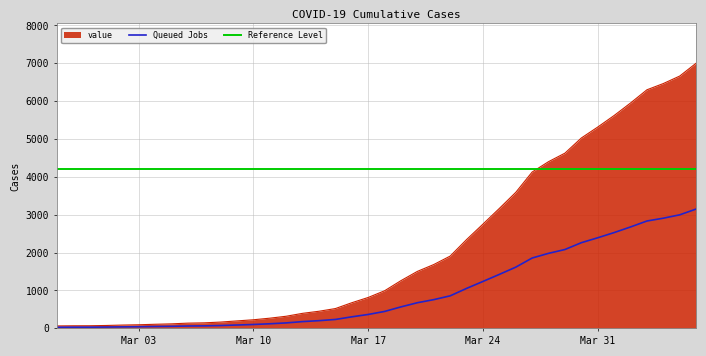

List the labels in order of value, smallest first.

2020-02-27, 2020-02-28, 2020-02-29, 2020-03-01, 2020-03-02, 2020-03-03, 2020-03-04, 2020-03-05, 2020-03-06, 2020-03-07, 2020-03-08, 2020-03-09, 2020-03-10, 2020-03-11, 2020-03-12, 2020-03-13, 2020-03-14, 2020-03-15, 2020-03-16, 2020-03-17, 2020-03-18, 2020-03-19, 2020-03-20, 2020-03-21, 2020-03-22, 2020-03-23, 2020-03-24, 2020-03-25, 2020-03-26, 2020-03-27, 2020-03-28, 2020-03-29, 2020-03-30, 2020-03-31, 2020-04-01, 2020-04-02, 2020-04-03, 2020-04-04, 2020-04-05, 2020-04-06